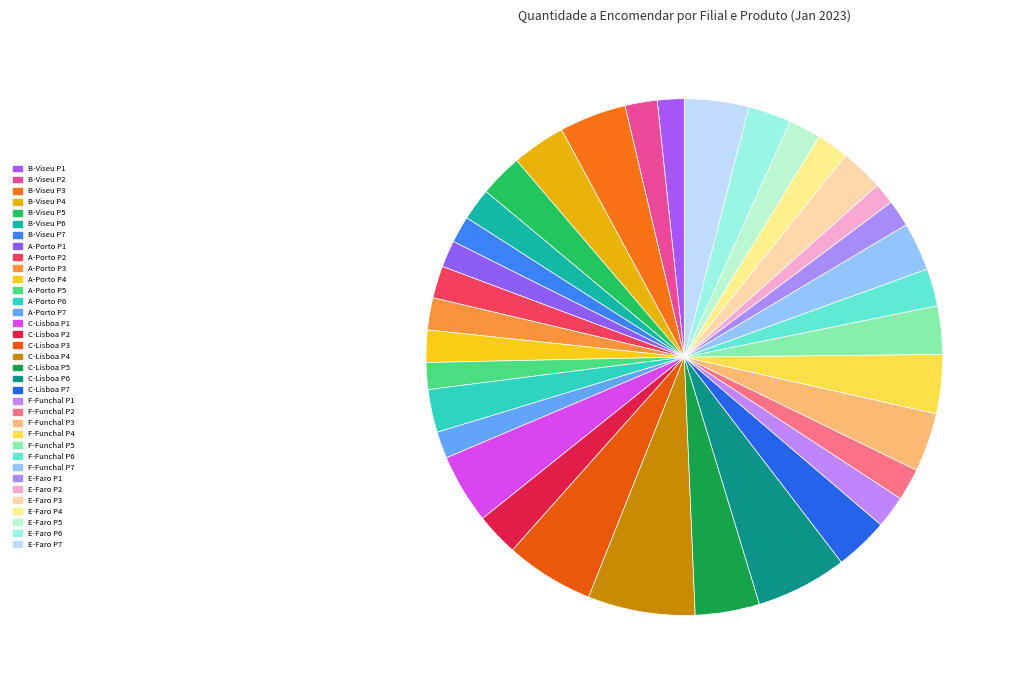

Is there a majority slice in this chart?

No